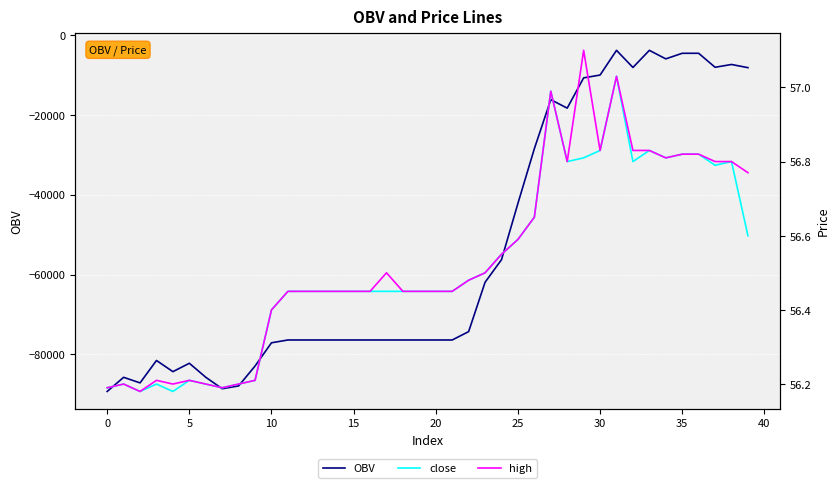

True or false: close and high intersect in this chart.

False